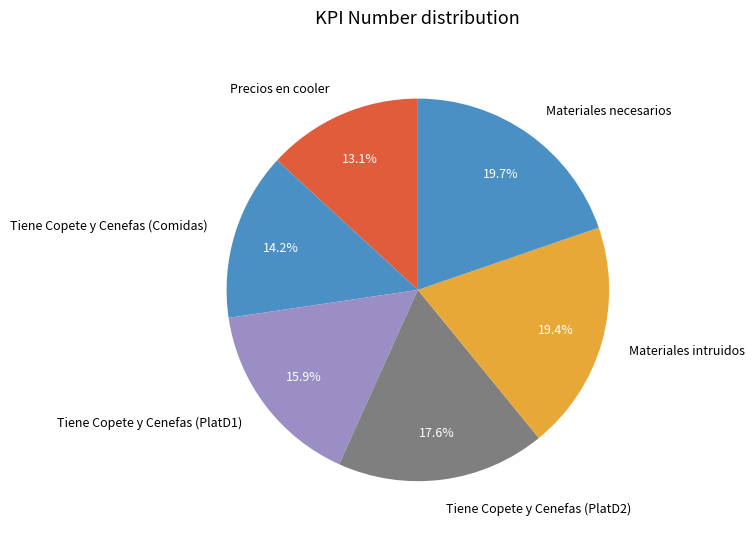

What percentage do Tiene Copete y Cenefas (PlatD1) and Materiales intruidos together represent?

35.3%